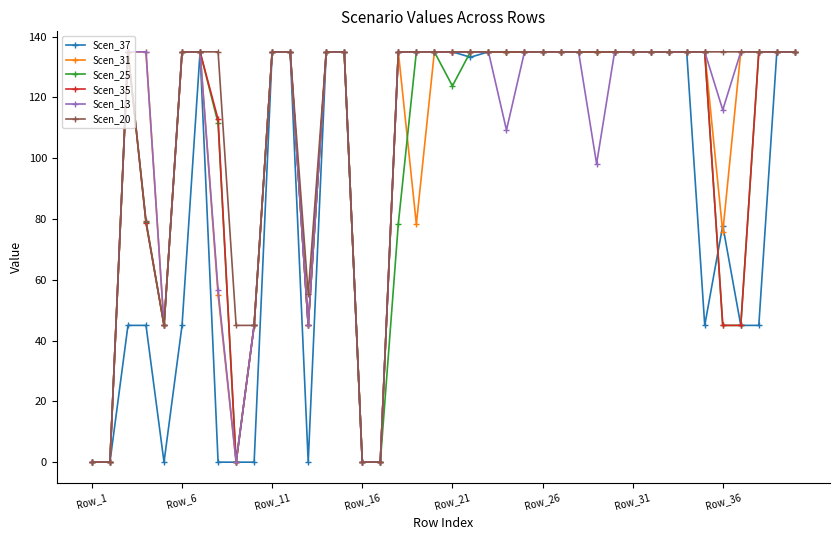

Count the number of categories in the chart.

40